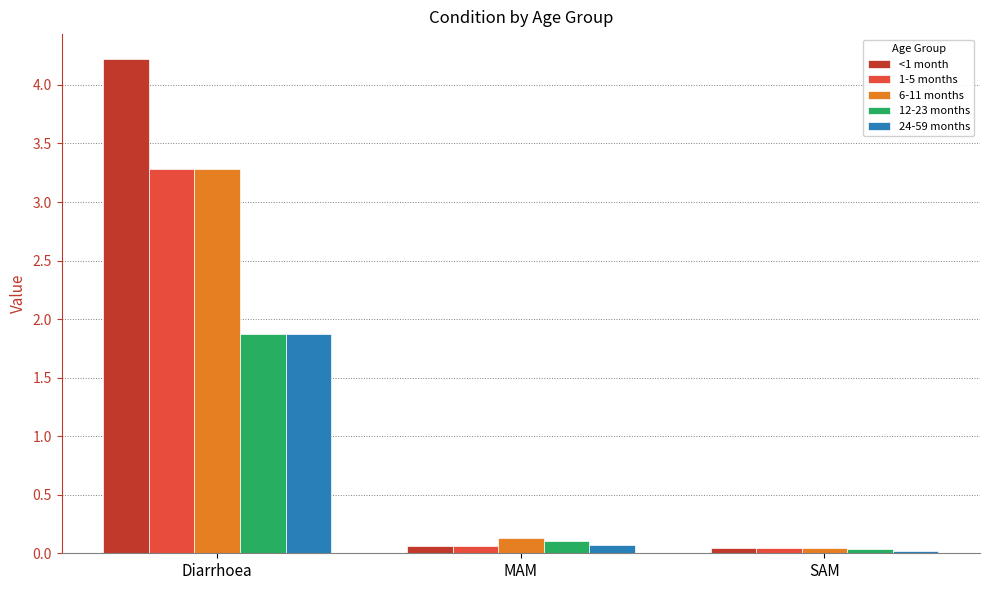

What is the maximum value for <1 month?

4.2